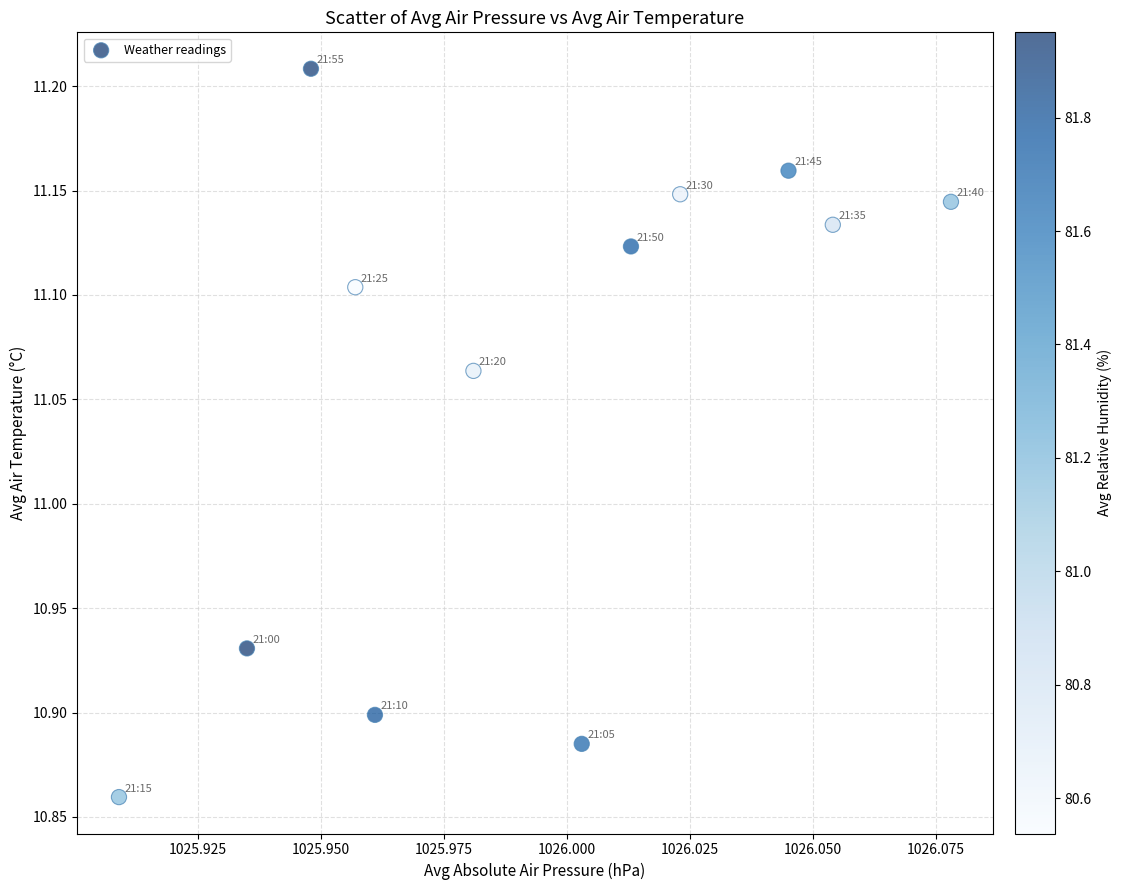

What is the range of Y values (max minus min)?

0.3